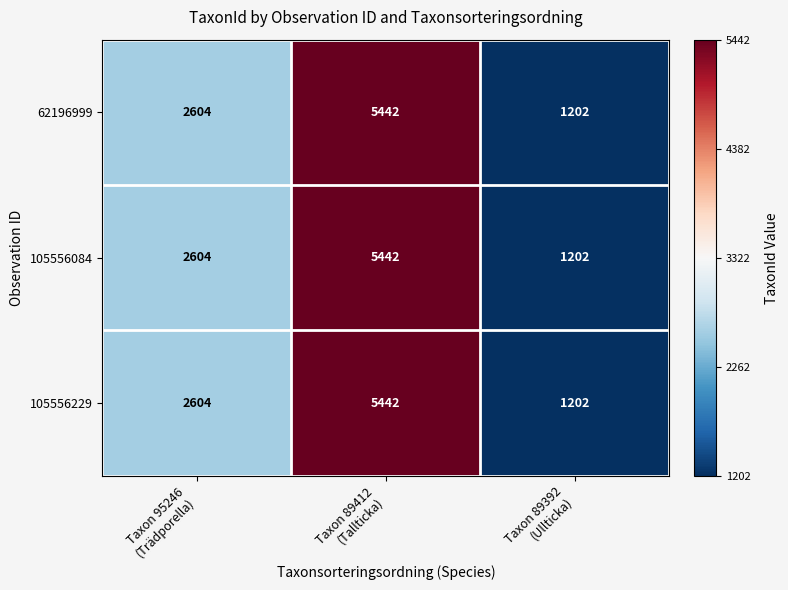

What is the sum of all 62196999 values?

9248